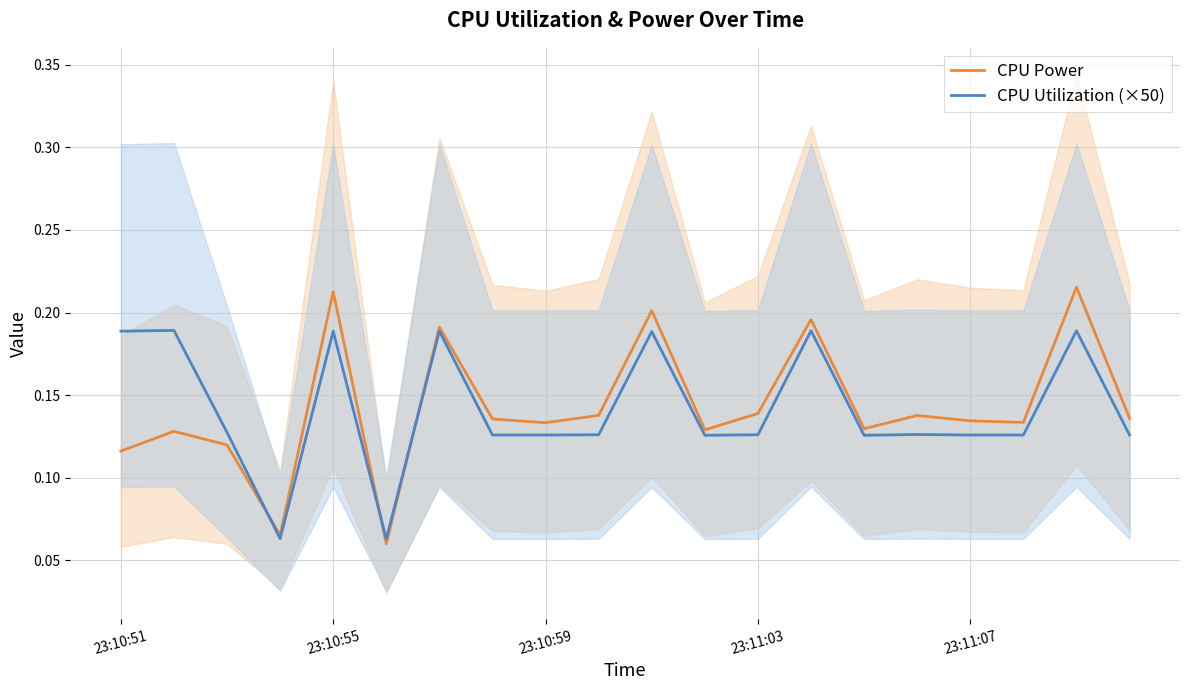

How many interior local peaks does the CPU Power series have?

7